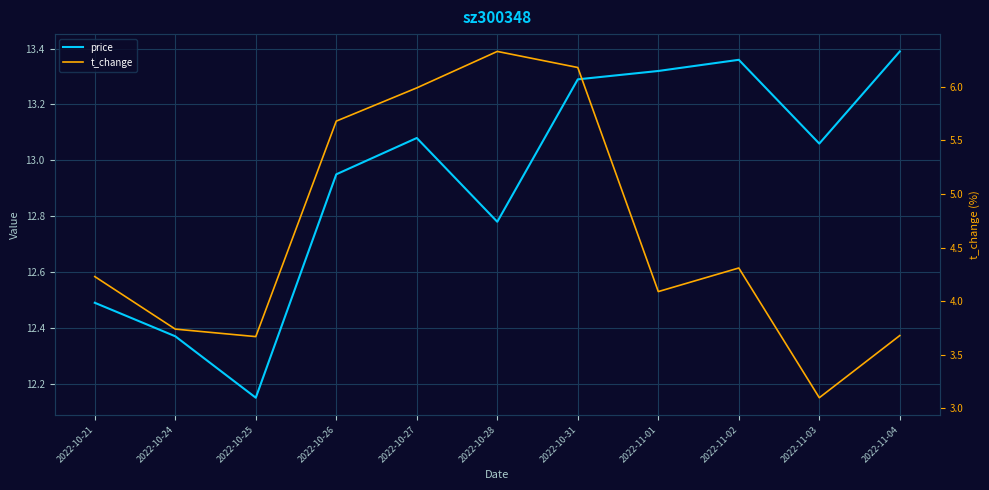

Where is price nearest to the value 12?

2022-10-25